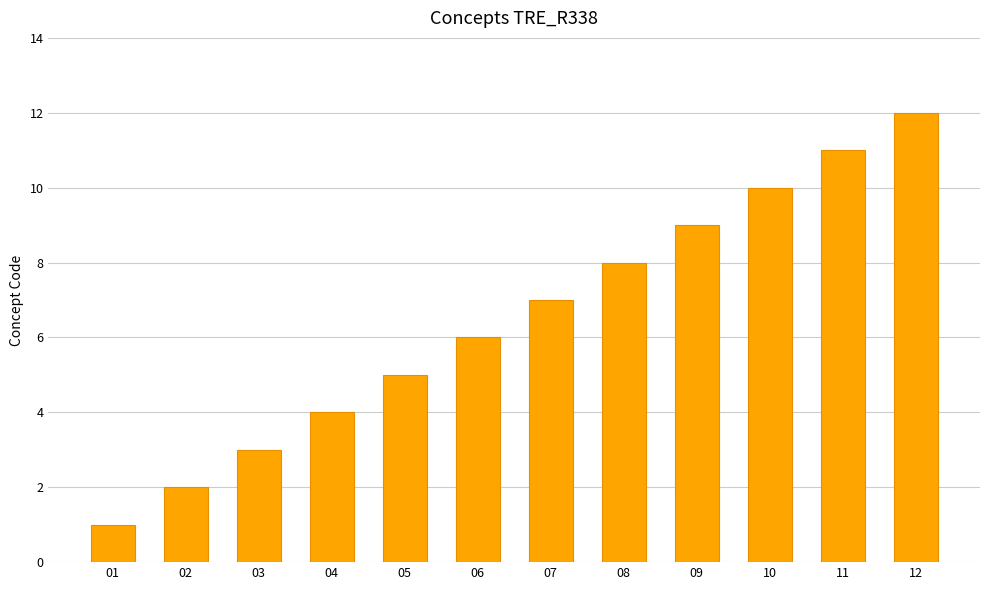

Approximately how many times larger is the value at 05 compared to 01?

5.0